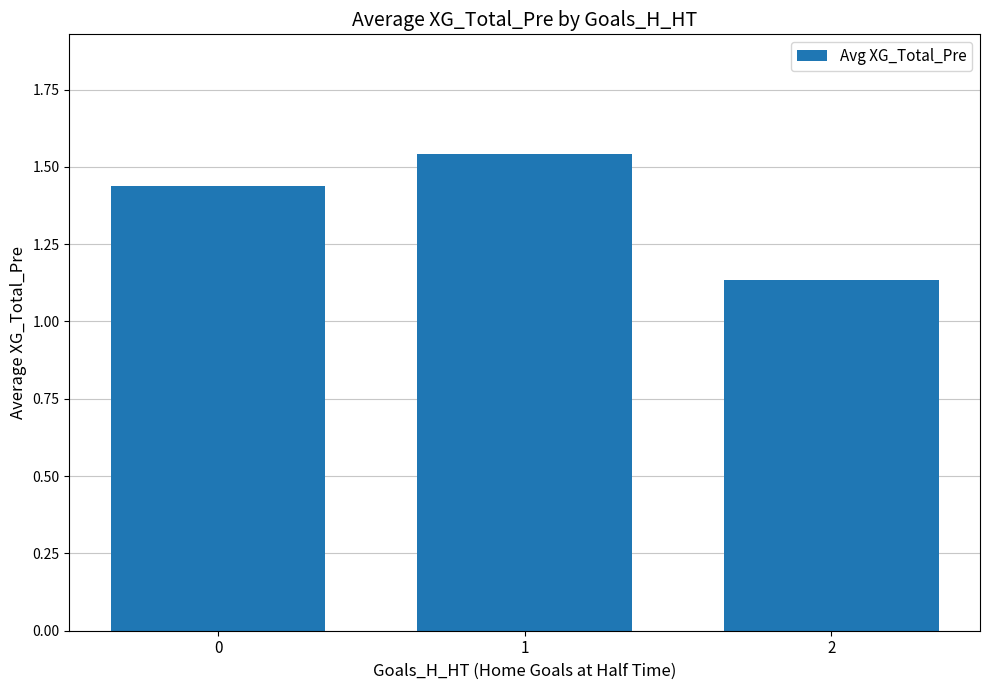

How many bars are there in total?

3